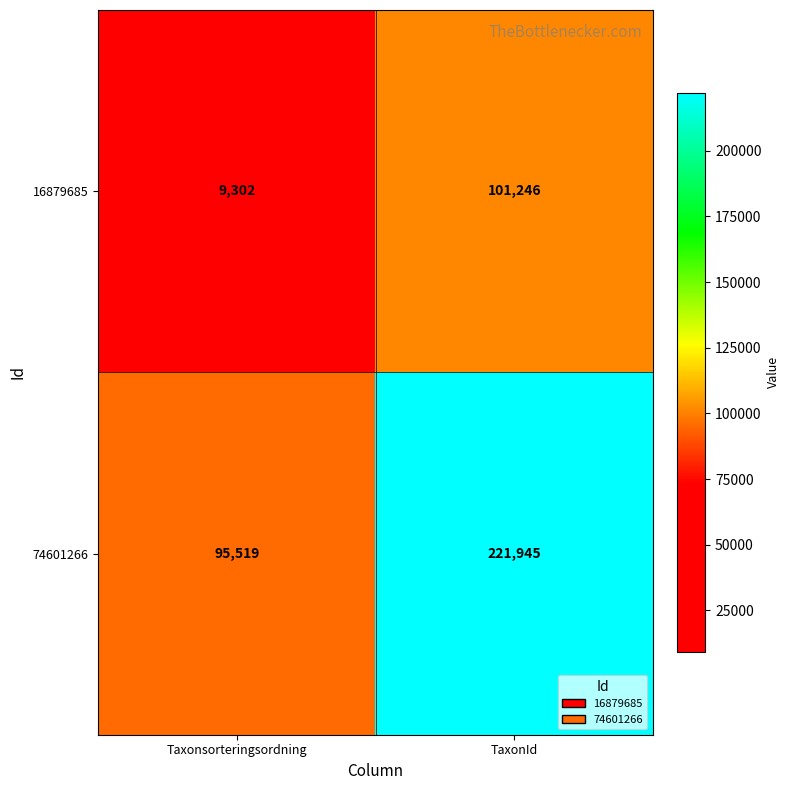

Reading right to left, transcribe all the data shown in this chart.

16879685: 101246	9302
74601266: 221945	95519